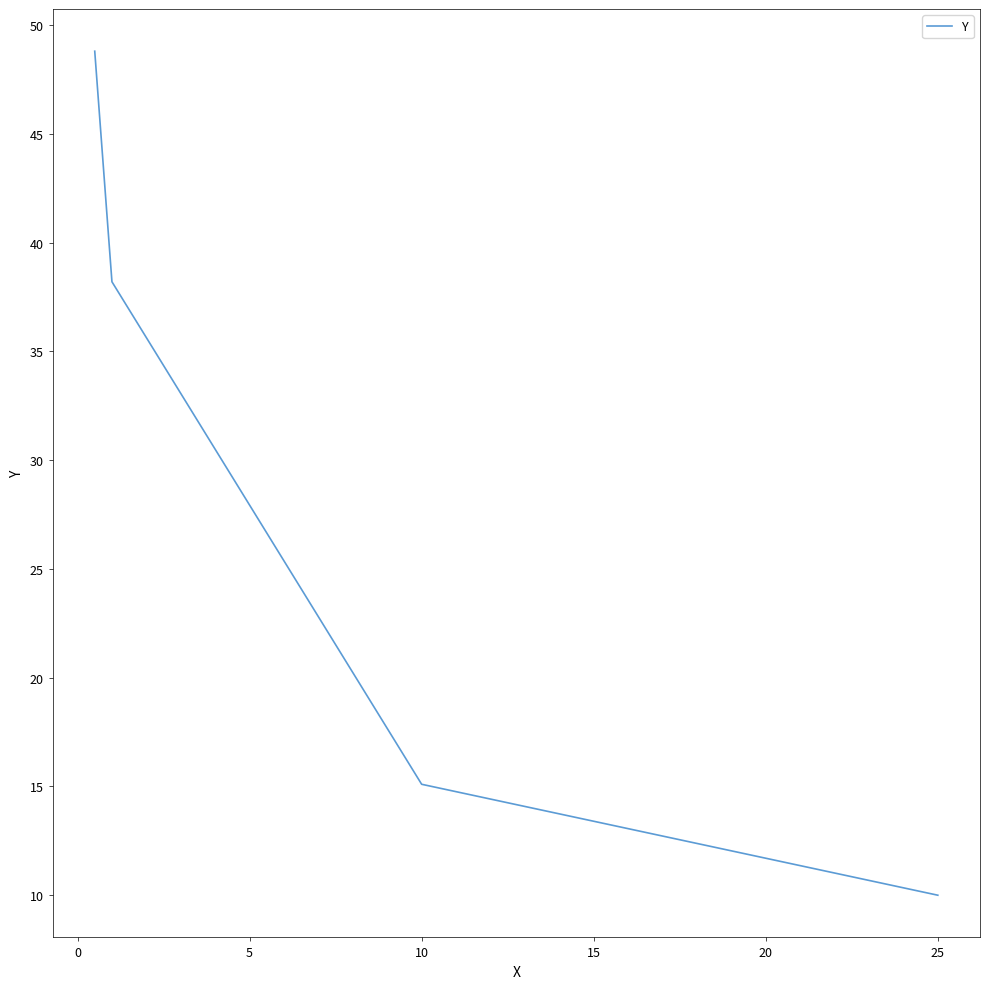

True or false: the data has more than 1 interior local peaks.

False